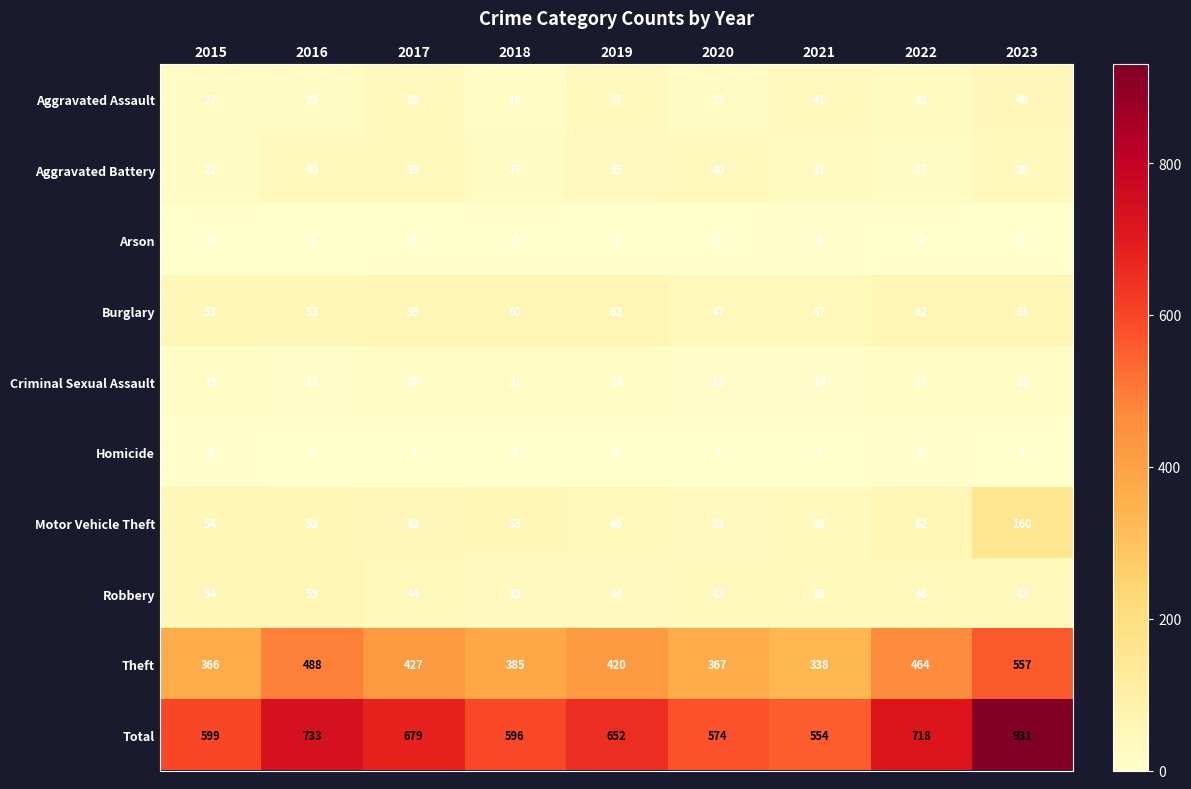

What is the total value across all series at 2020?

1148